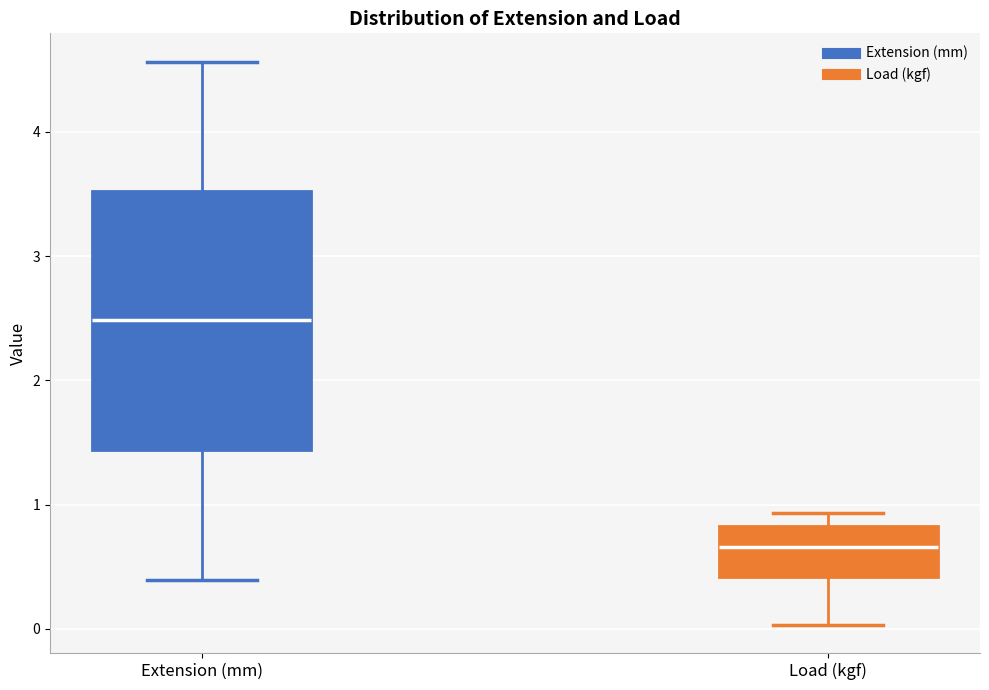

Where does the upper whisker of the box for Load (kgf) end on the y-axis? The values are not printed on the chart, so give them approximately, as read against the axis.

0.9